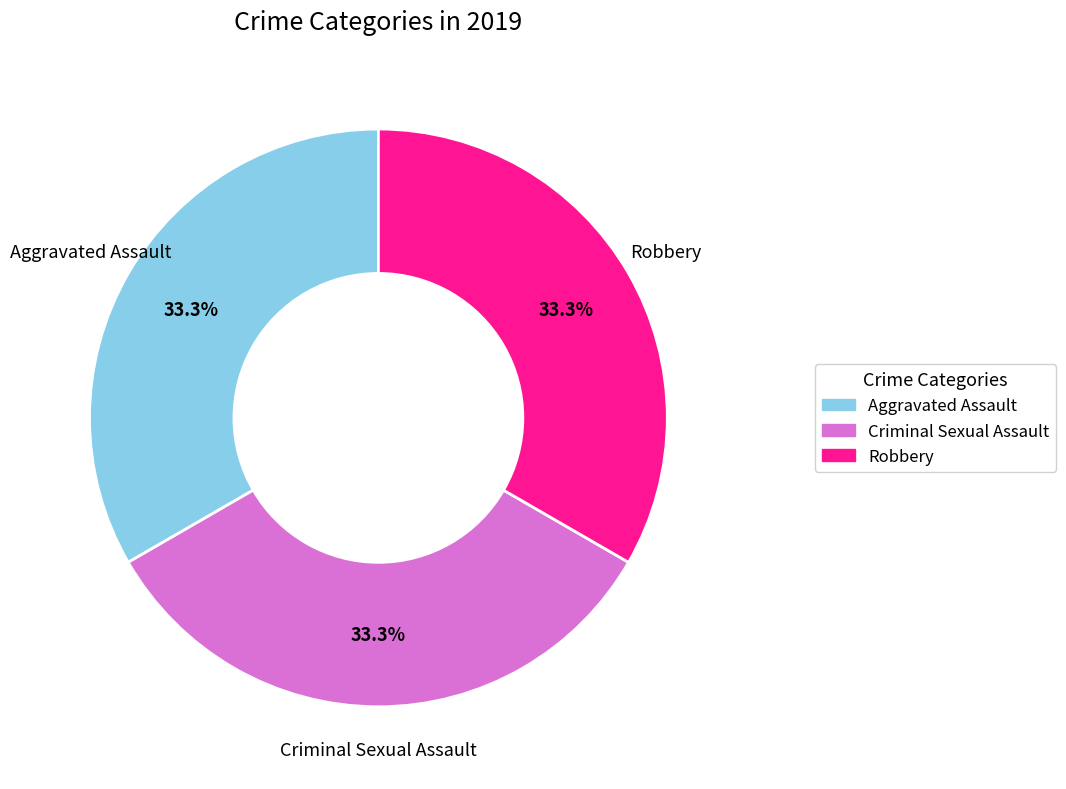

Is there a majority slice in this chart?

No